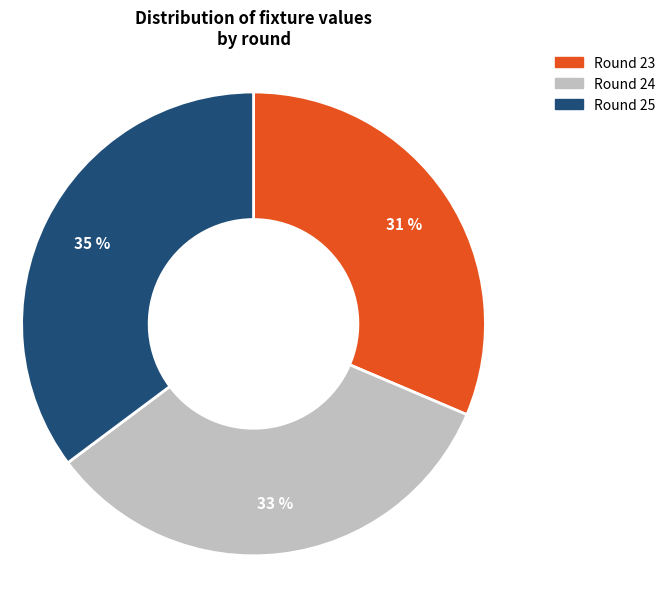

Does Round 23 account for over 50% of the chart?

No